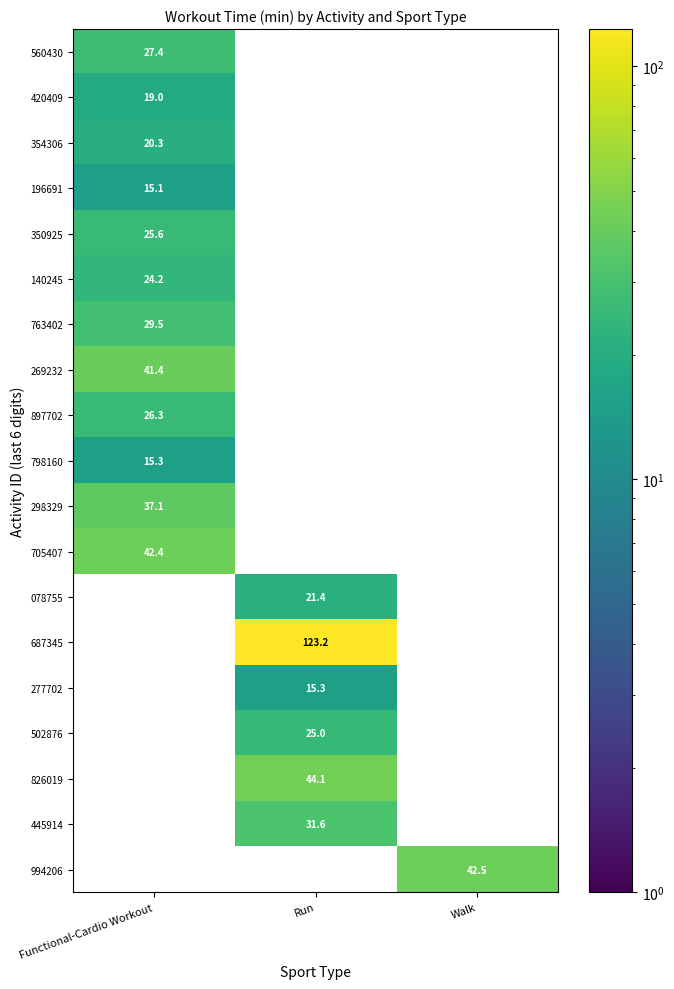

Is it true that 705407 equals 42.4 at Functional-Cardio Workout?

True